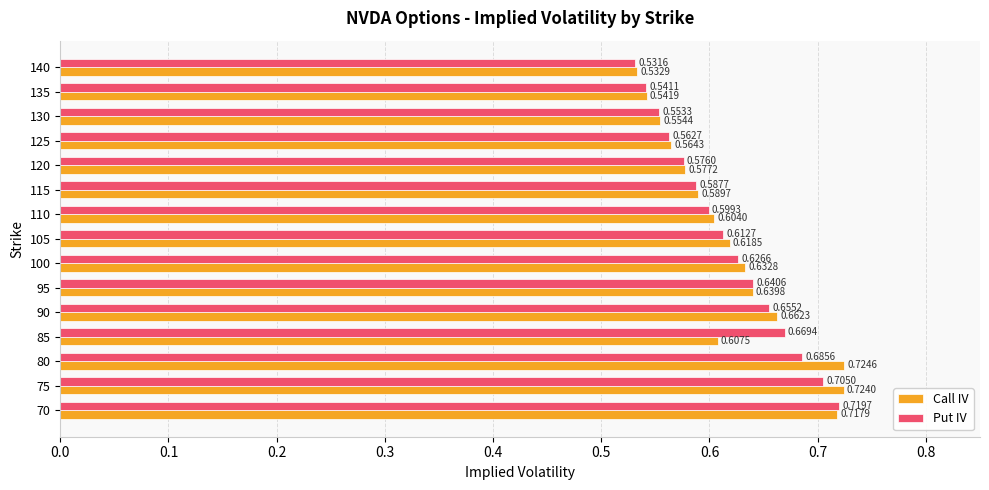

Between 95 and 130, which series saw the biggest shift?

Put IV